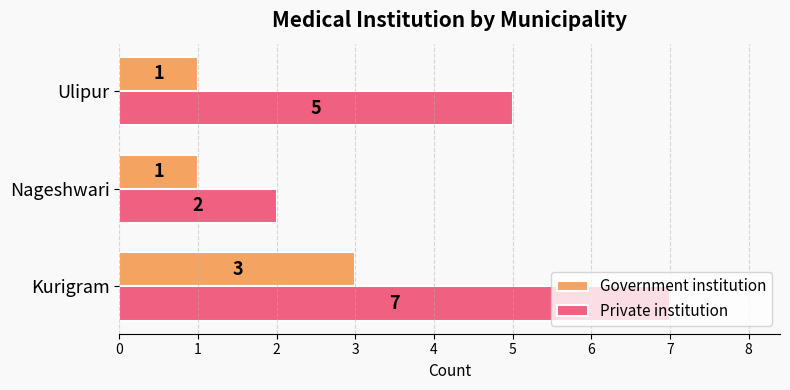

At which label is Private institution closest to 4?

Ulipur